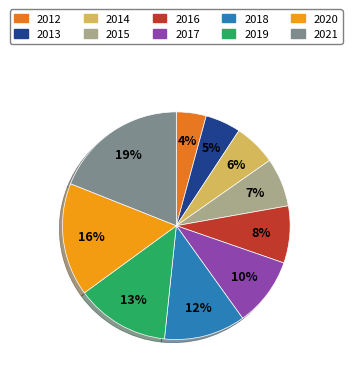

Count the number of slices in the pie.

10